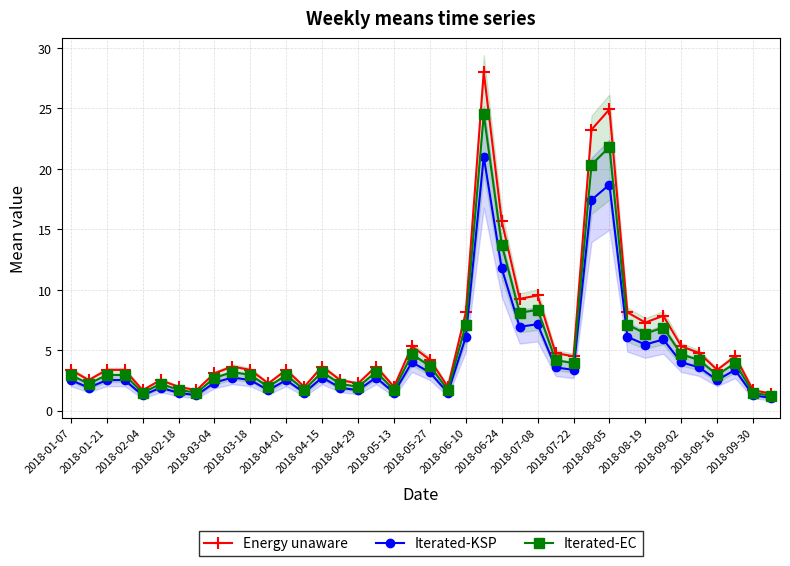

The value of Iterated-EC at 2018-06-10 is 7.1. True or false?

True